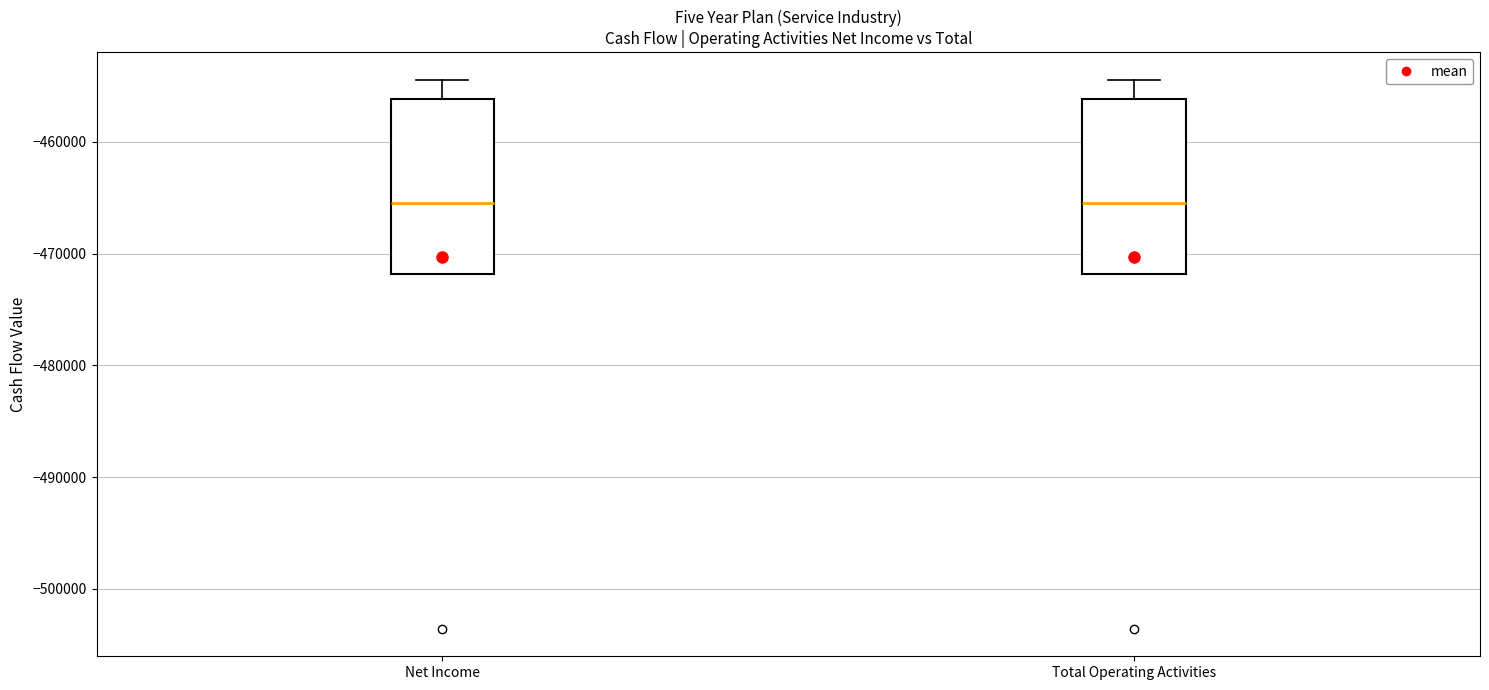

Reading left to right, read every box against the y-axis: the position of its median line, the range the box covers, and the ends of its whiskers. The values are not printed on the chart, so give them approximately, as read against the axis.

Net Income: median -465000, box -472000 to -456000, whiskers -472000 to -454000
Total Operating Activities: median -465000, box -472000 to -456000, whiskers -472000 to -454000